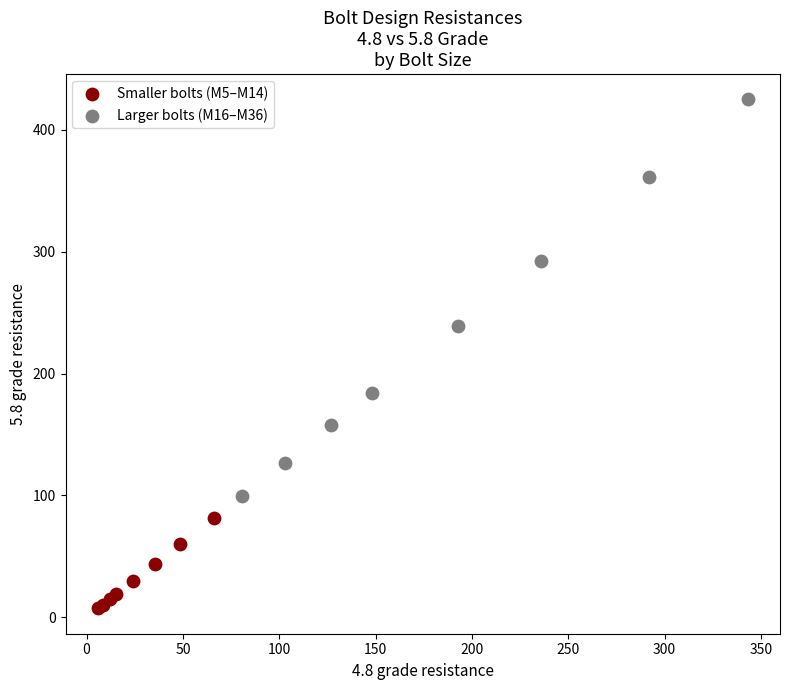

Which series has the largest Y range (max minus min)?

Larger bolts (M16–M36)